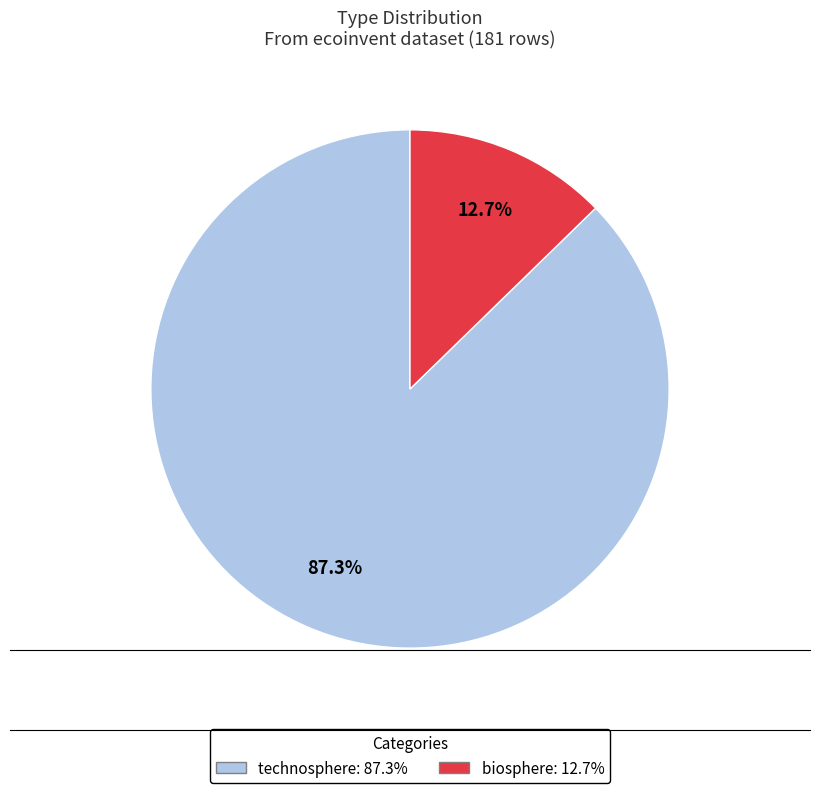

Approximately how many times larger is the value at technosphere compared to biosphere?

6.9